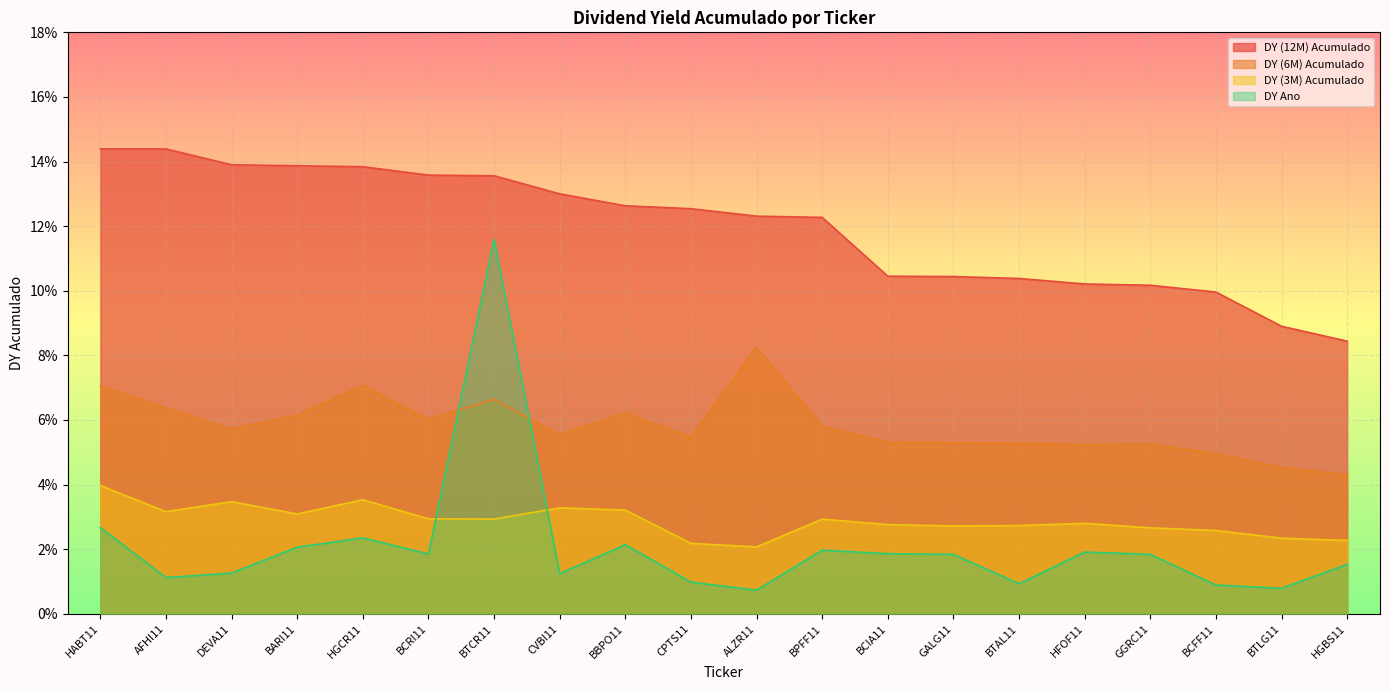

How many lines are shown in the chart?

4